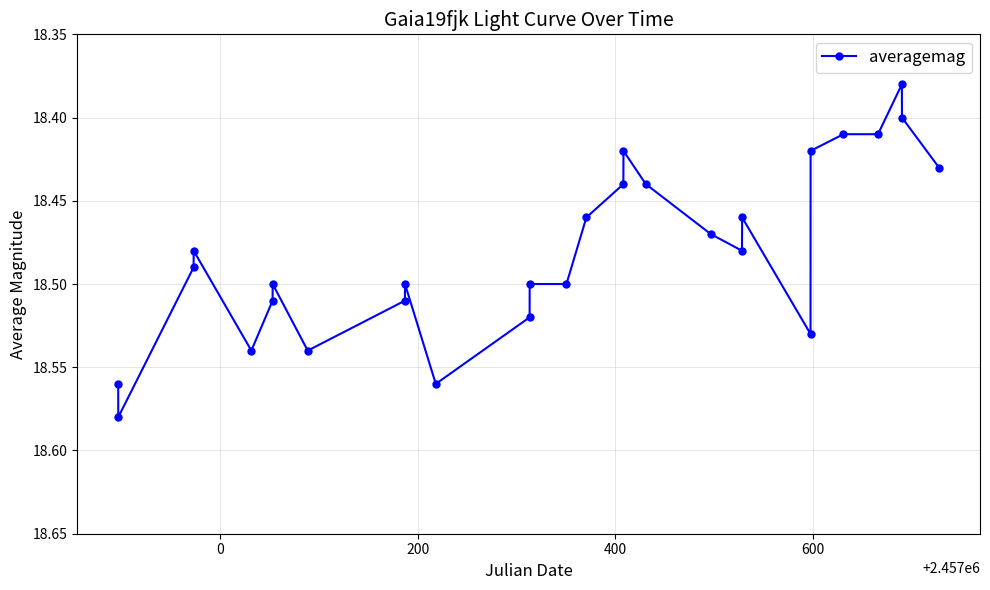

Count the values in the range 18 to 19.

28